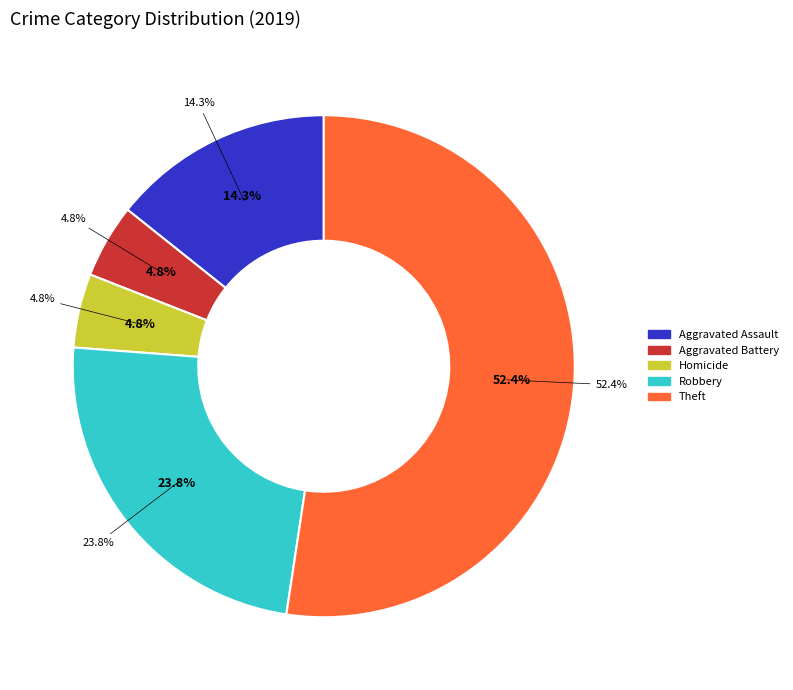

Is there any slice that represents more than half of the pie?

No